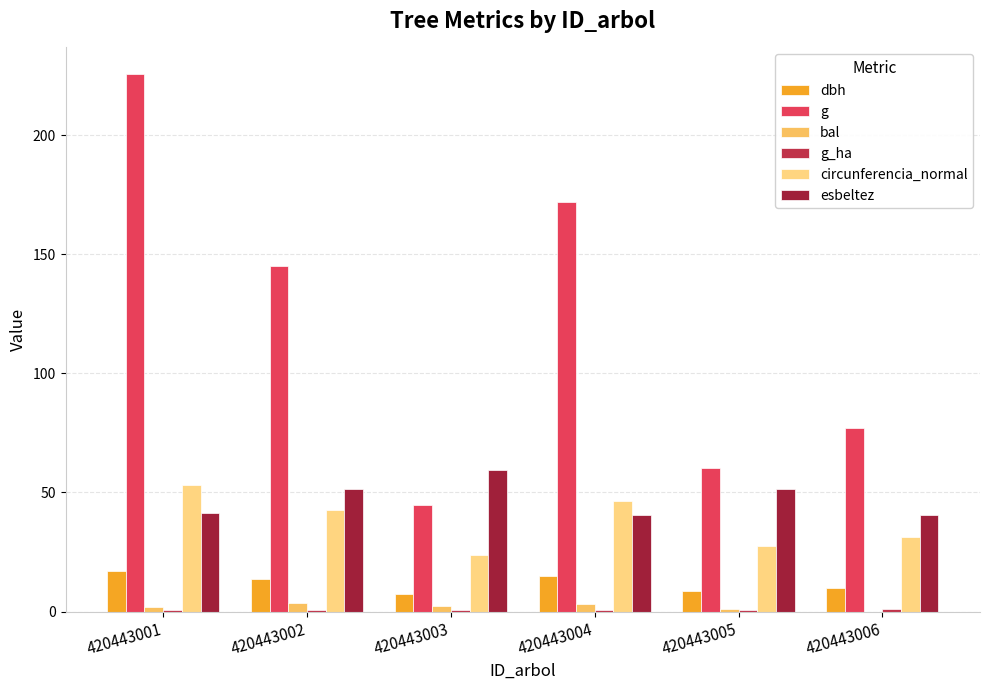

Which category has the highest value across all series?

420443001